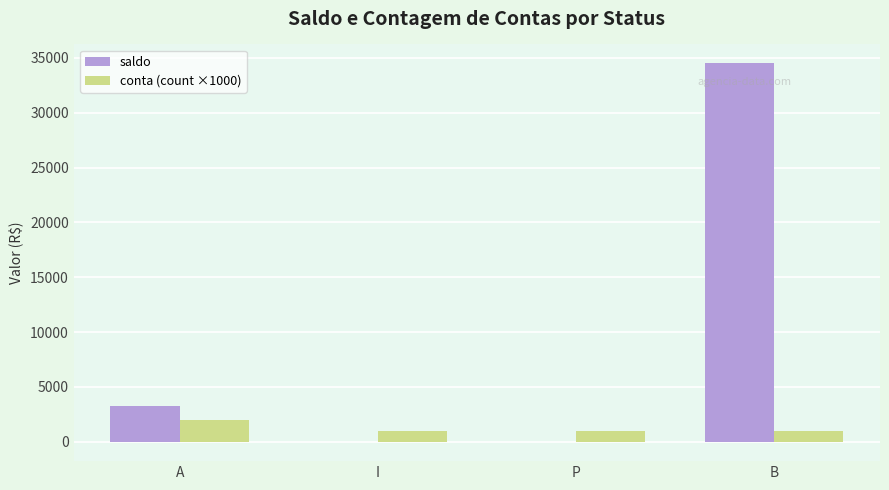

How many groups of bars are there?

4